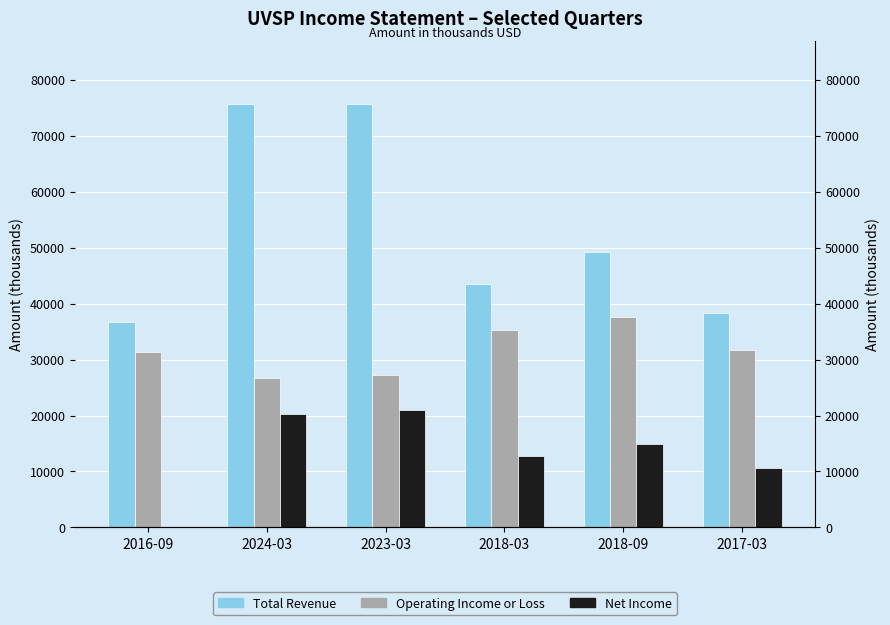

Which label corresponds to the smallest value in the chart?

2016-09